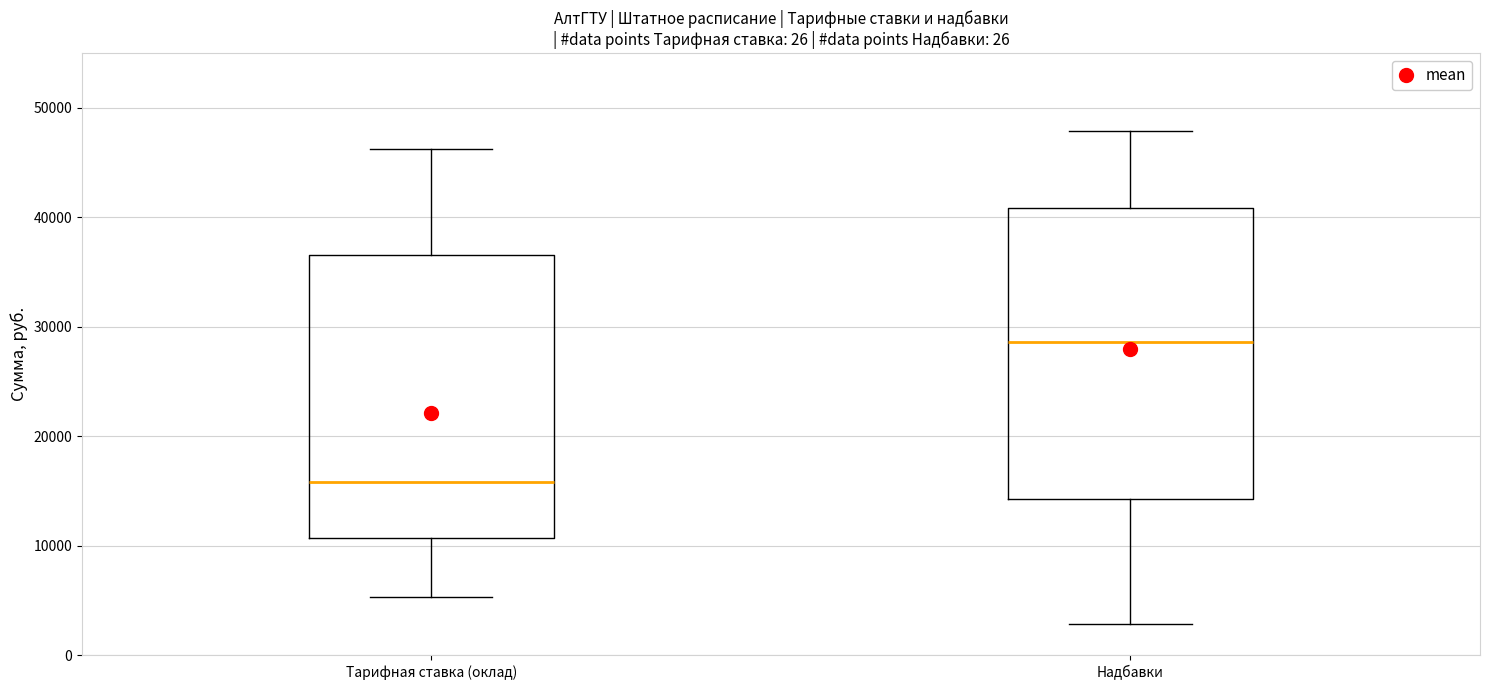

Which box's median line is the lowest?

Тарифная ставка (оклад)